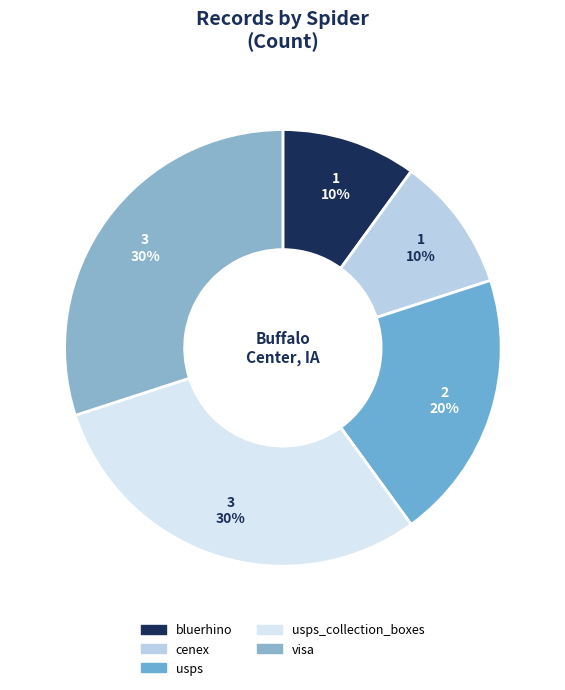

Is there any slice that represents more than half of the pie?

No